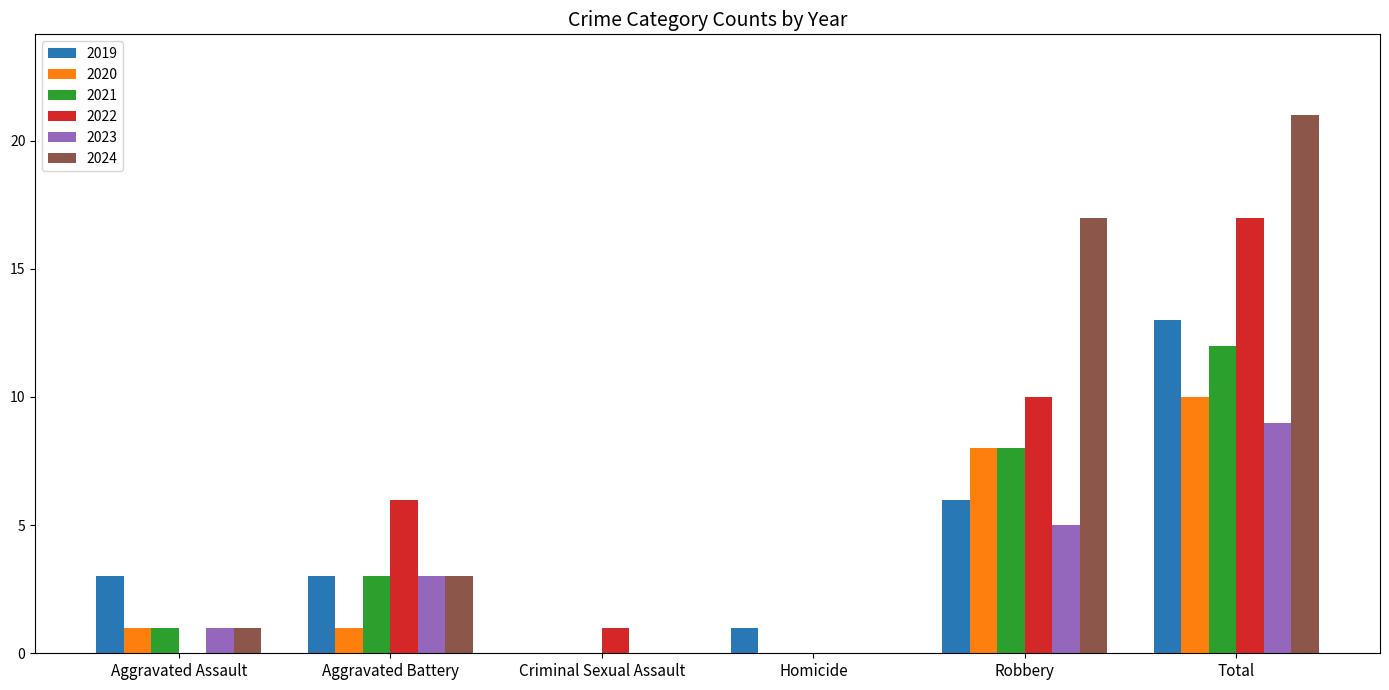

Between Aggravated Battery and Robbery, which series saw the biggest shift?

2024